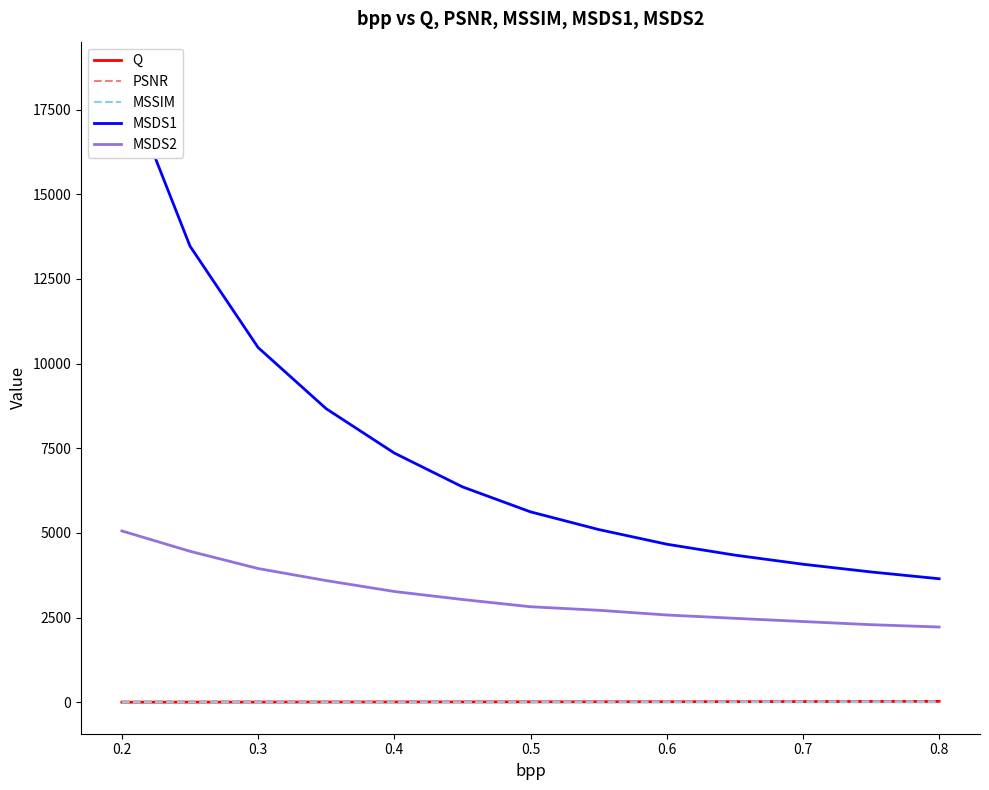

Which series has the largest total across all categories?

MSDS1